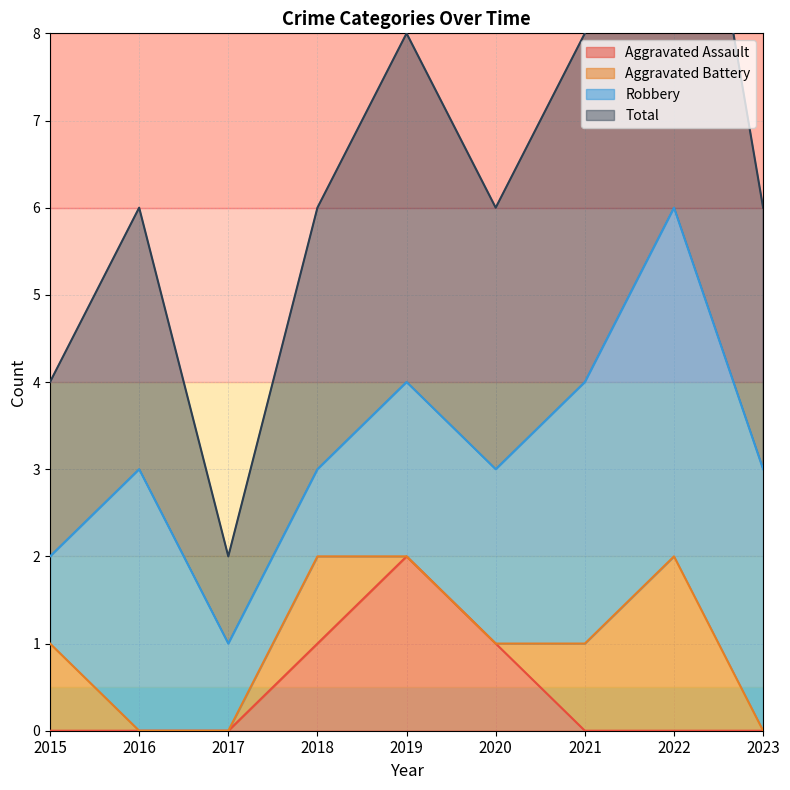

Is it true that Aggravated Assault equals 0 at 2023?

True